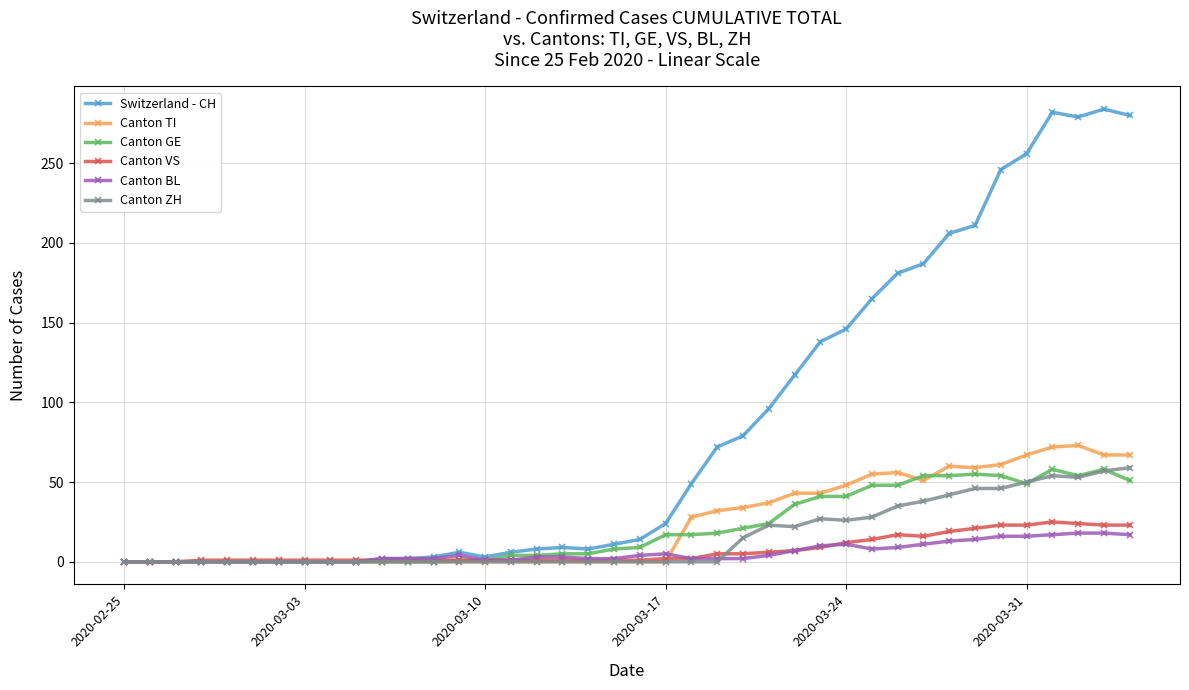

What is the greatest value displayed?

284